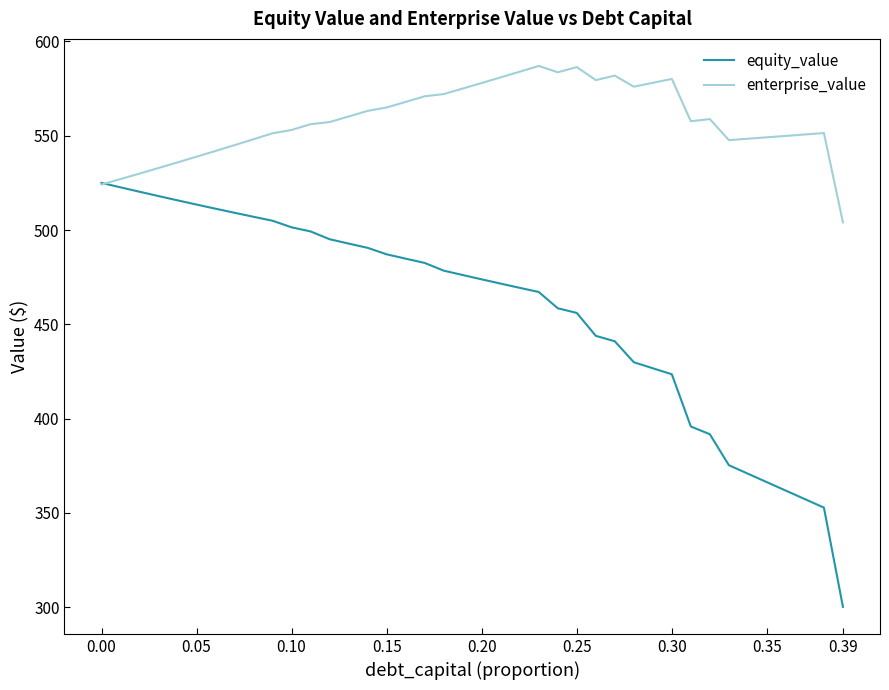

Which series has the largest total across all categories?

enterprise_value